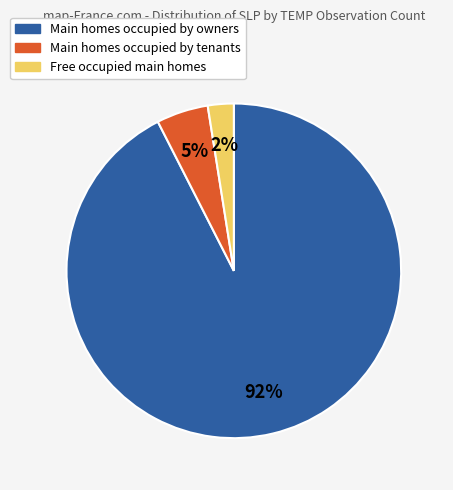

Which has a higher value, Free occupied main homes or Main homes occupied by owners?

Main homes occupied by owners